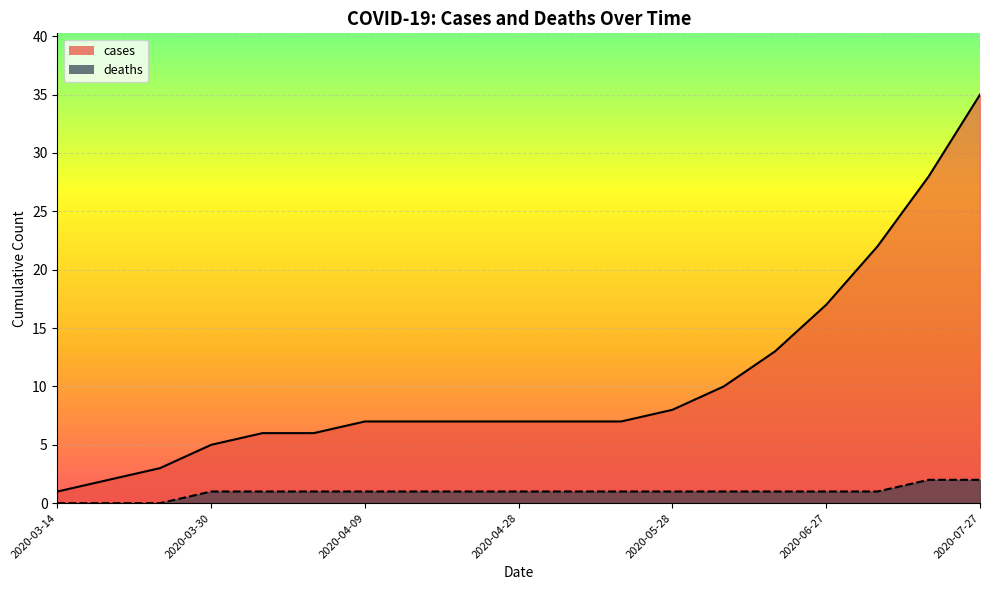

What is the difference between the cases values at 2020-07-07 and 2020-04-02?

16